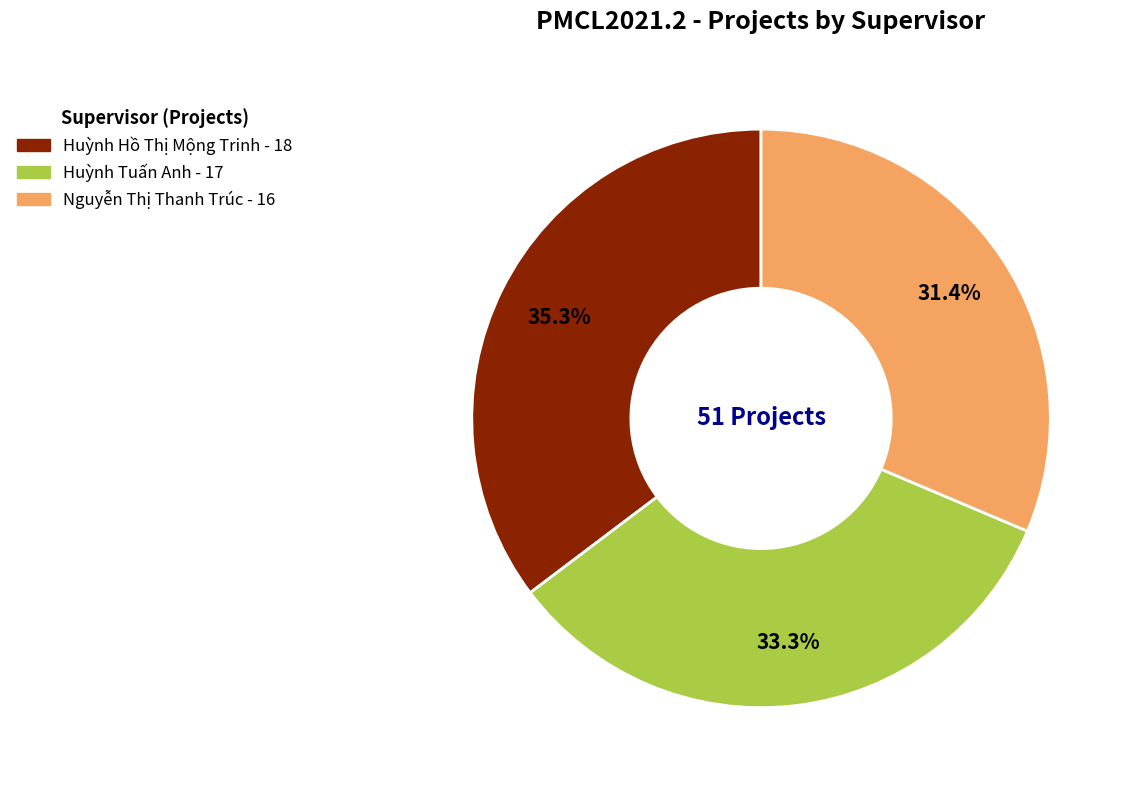

True or false: Nguyễn Thị Thanh Trúc accounts for 24% of the total.

False